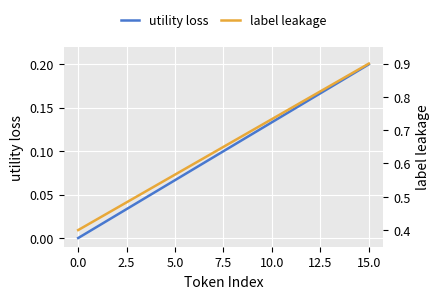

Rank the series by their average value, from lowest to highest.

utility loss, label leakage